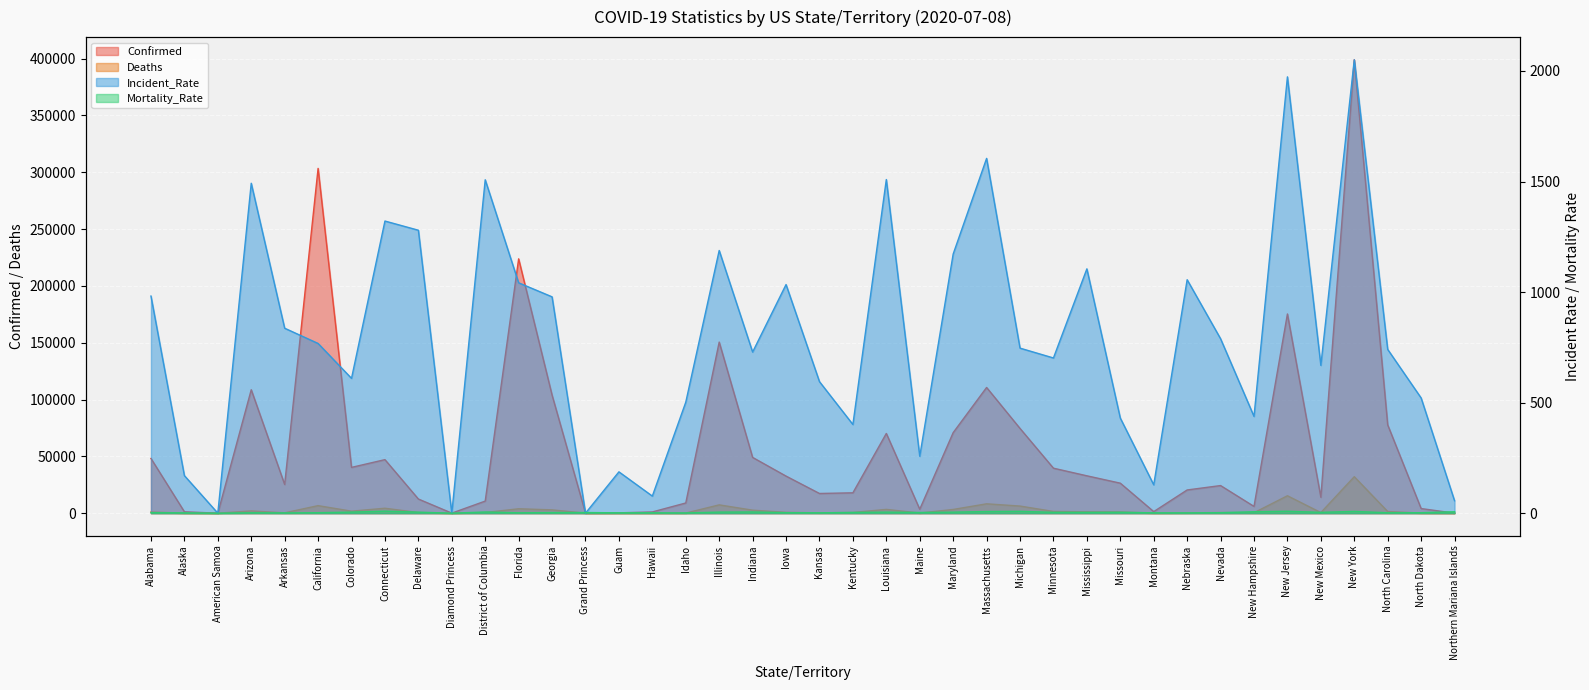

At how many categories does at least one series exceed 357342?

1